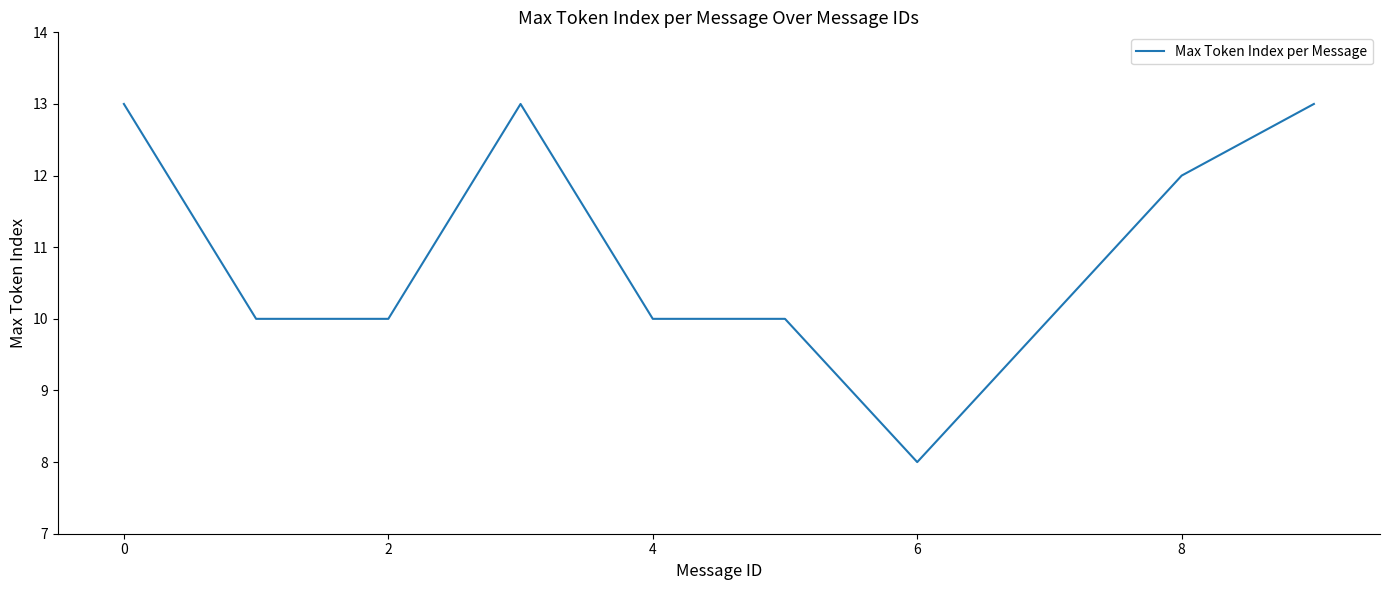

What is the maximum value shown in the chart?

13